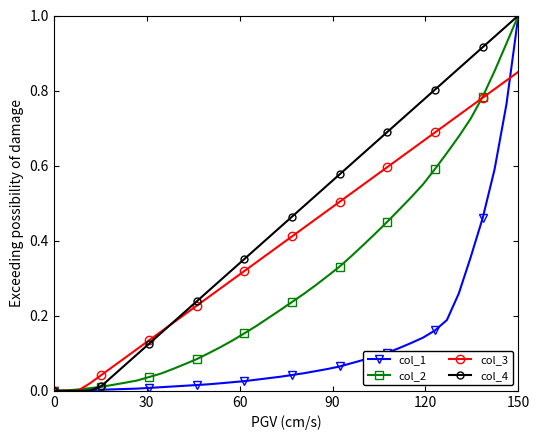

List the series in order of their overall mean, lowest first.

col_1, col_2, col_3, col_4